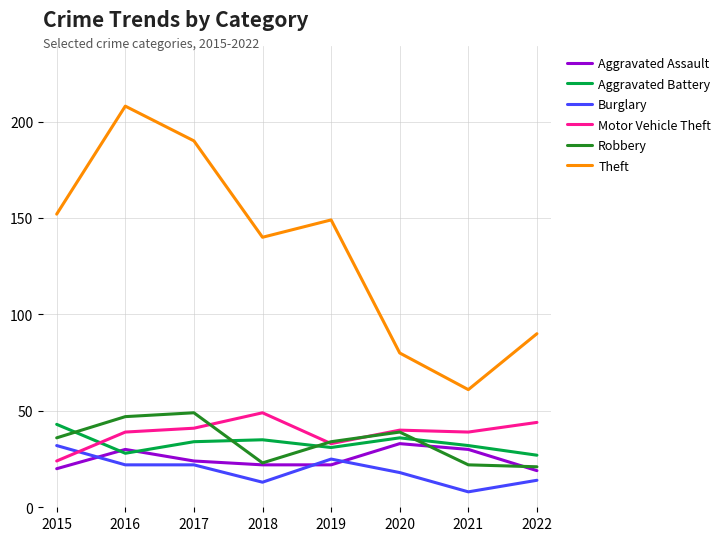

How many interior local valleys does the Aggravated Battery series have?

2